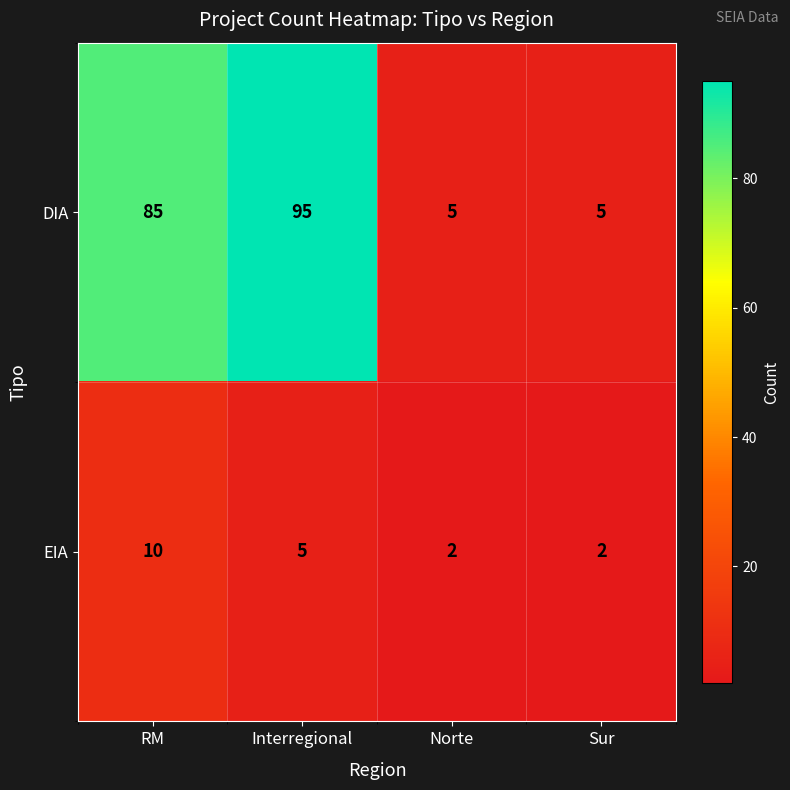

How many categories are shown in the chart?

4